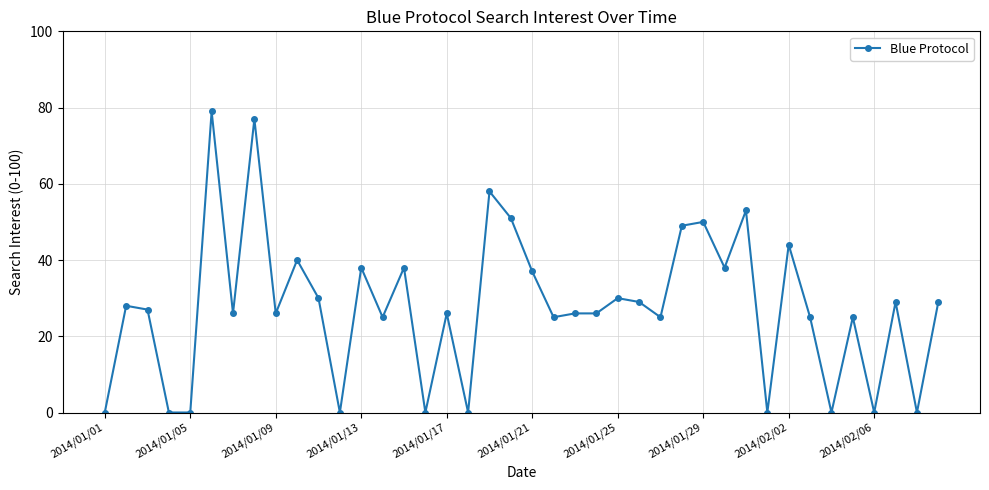

What is the difference between the maximum and minimum values?

79